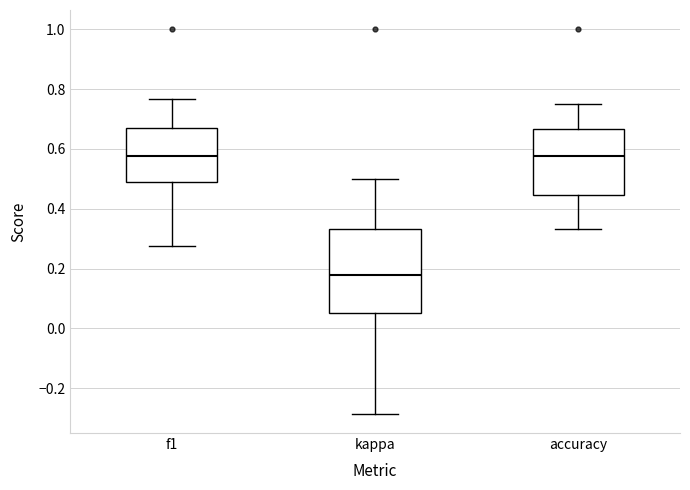

Which box is the tallest, from its lower edge to its upper edge?

kappa